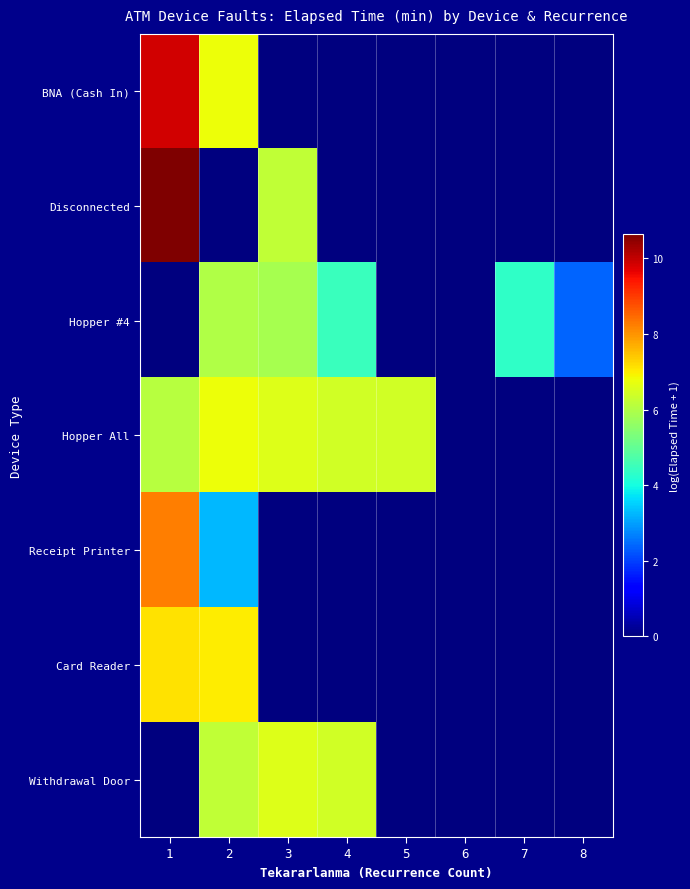

At 8, list the series in order from smallest to largest.

BNA (Cash In), Disconnected, Hopper All, Receipt Printer, Card Reader, Withdrawal Door, Hopper #4